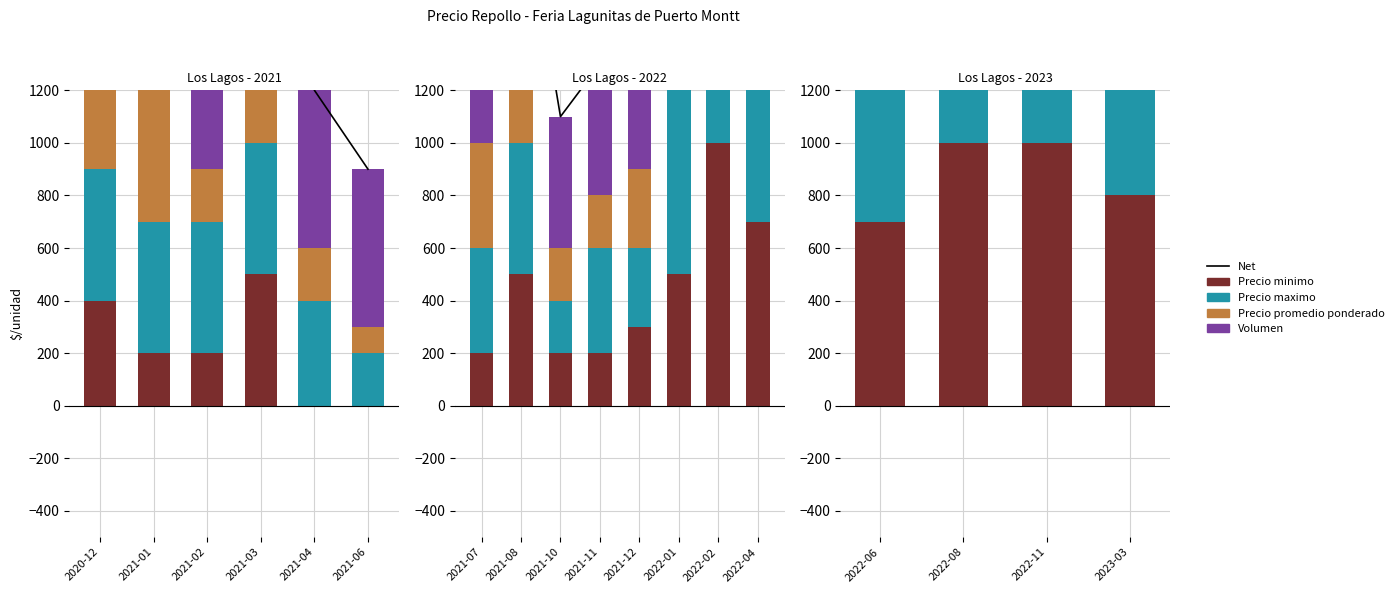

Rank the series at 2021-06 from lowest to highest value.

Precio minimo, Precio promedio ponderado, Precio maximo, Volumen, Net